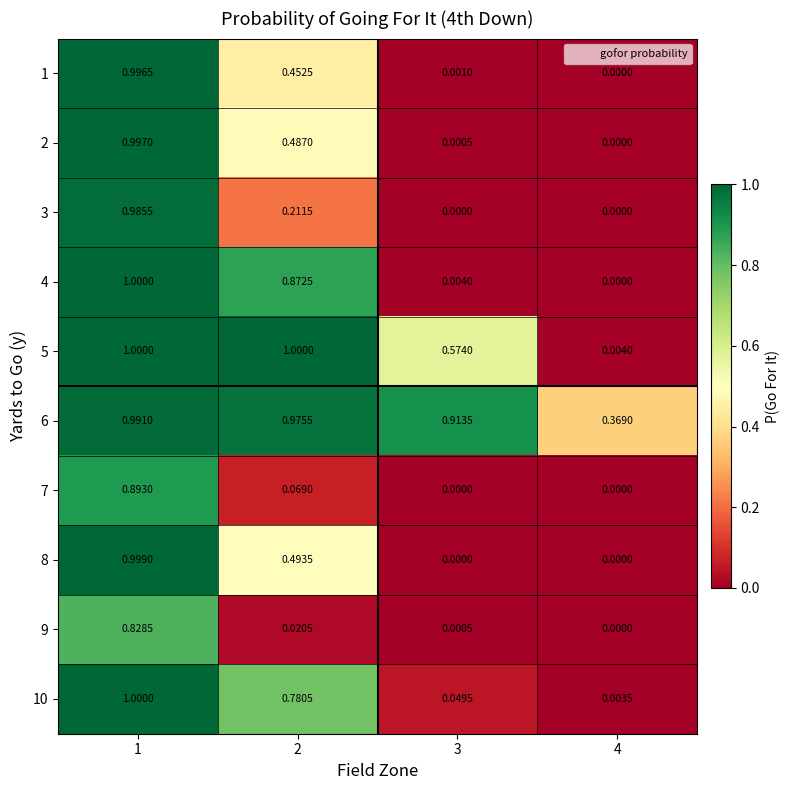

Is the value of 10 at 4 greater than the value of 6 at 4?

No